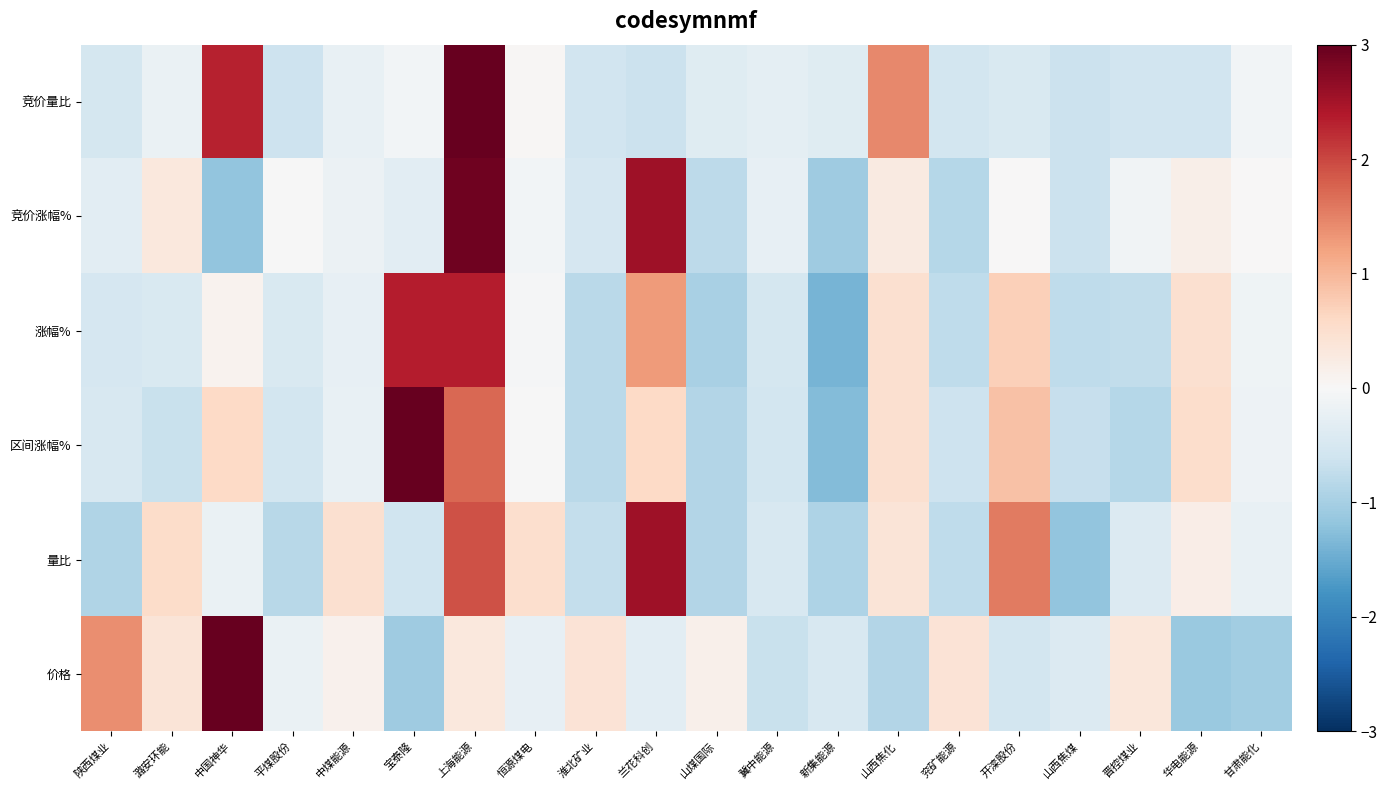

Which has a higher value, 陕西煤业 or 平煤股份?

陕西煤业